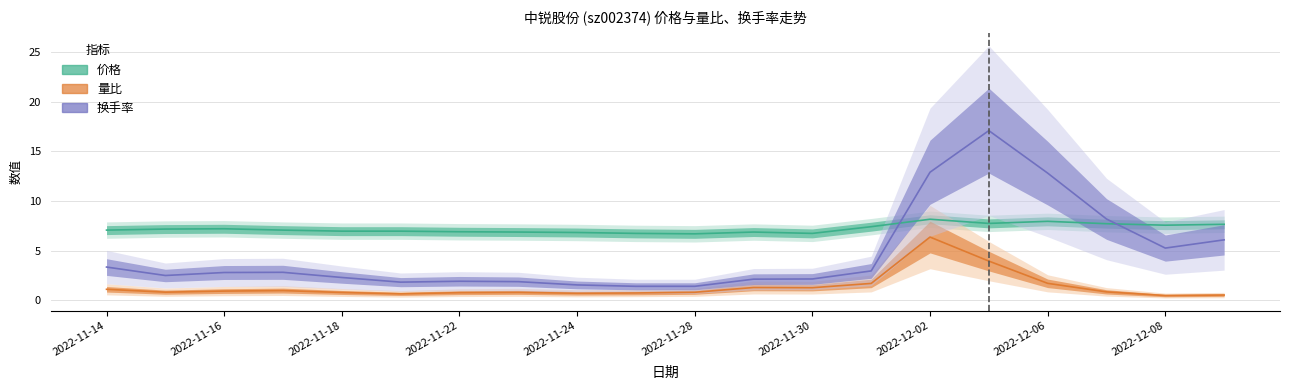

Which series ends up on top after the final intersection of 换手率 and 价格?

价格